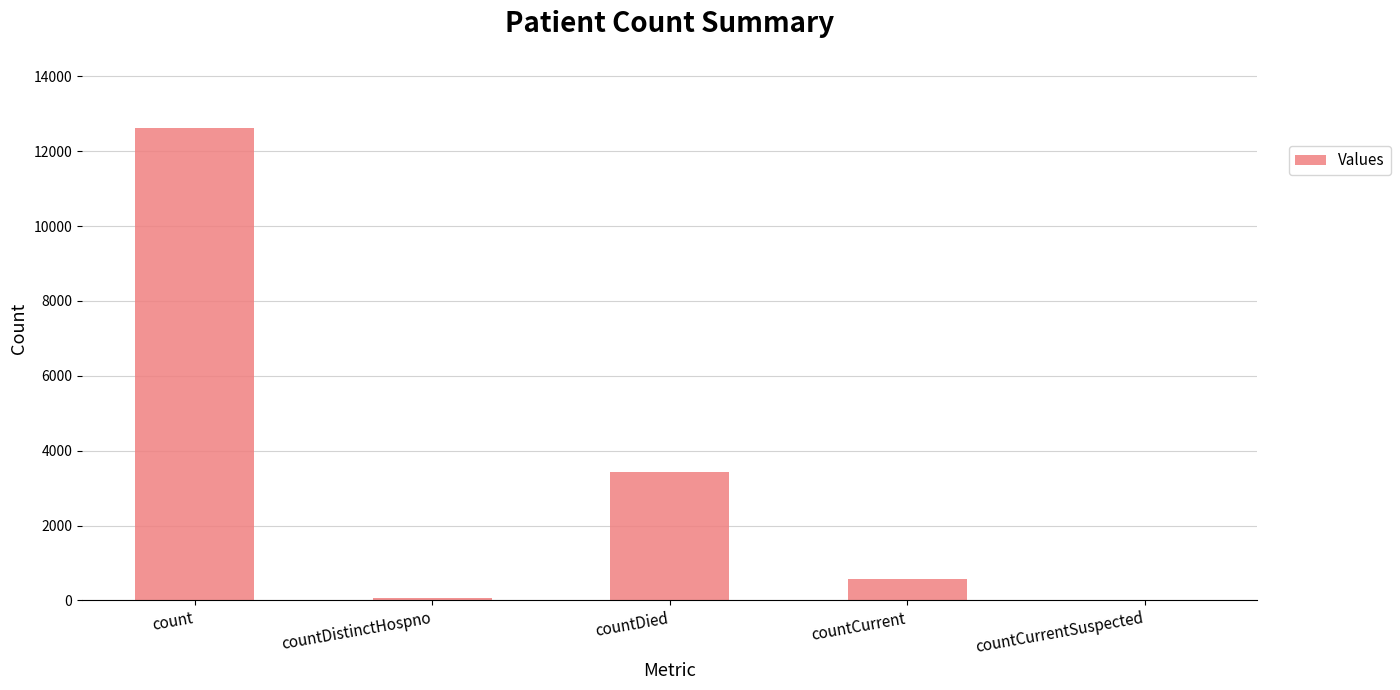

Which has a higher value, count or countCurrentSuspected?

count